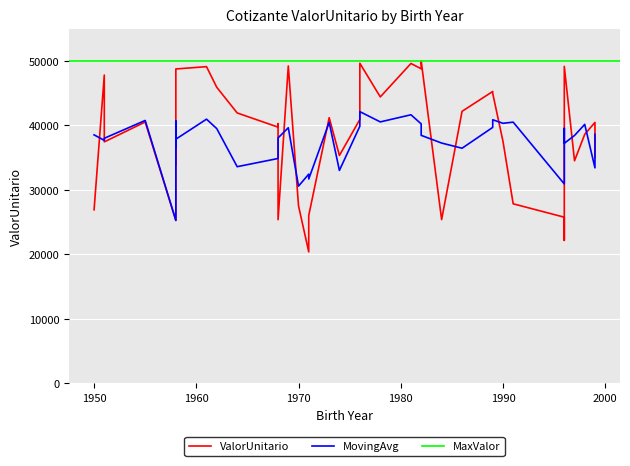

What is the total value across all series at 2?

78630.4